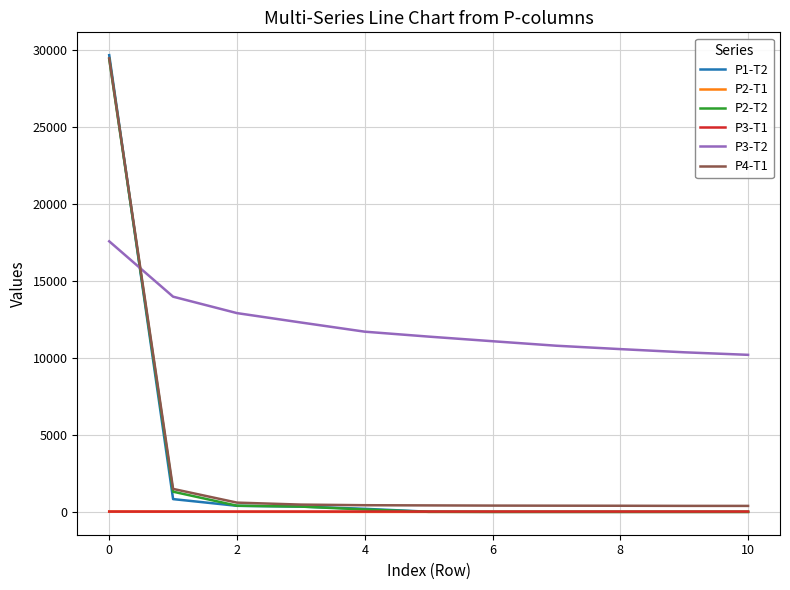

How many series are shown in this chart?

6